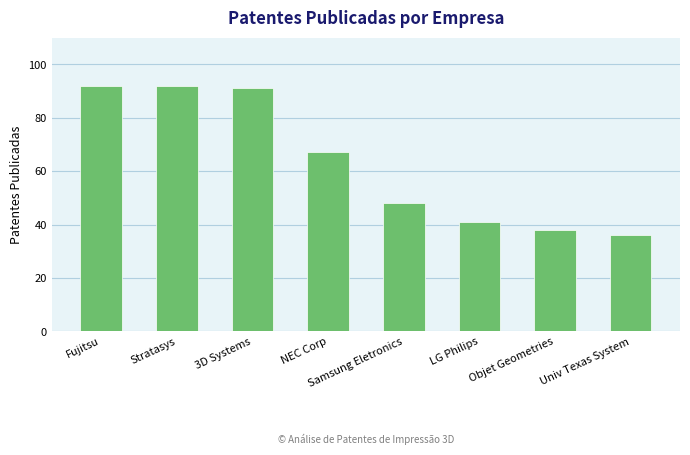

Reading left to right, extract all data points from this chart.

92	92	91	67	48	41	38	36